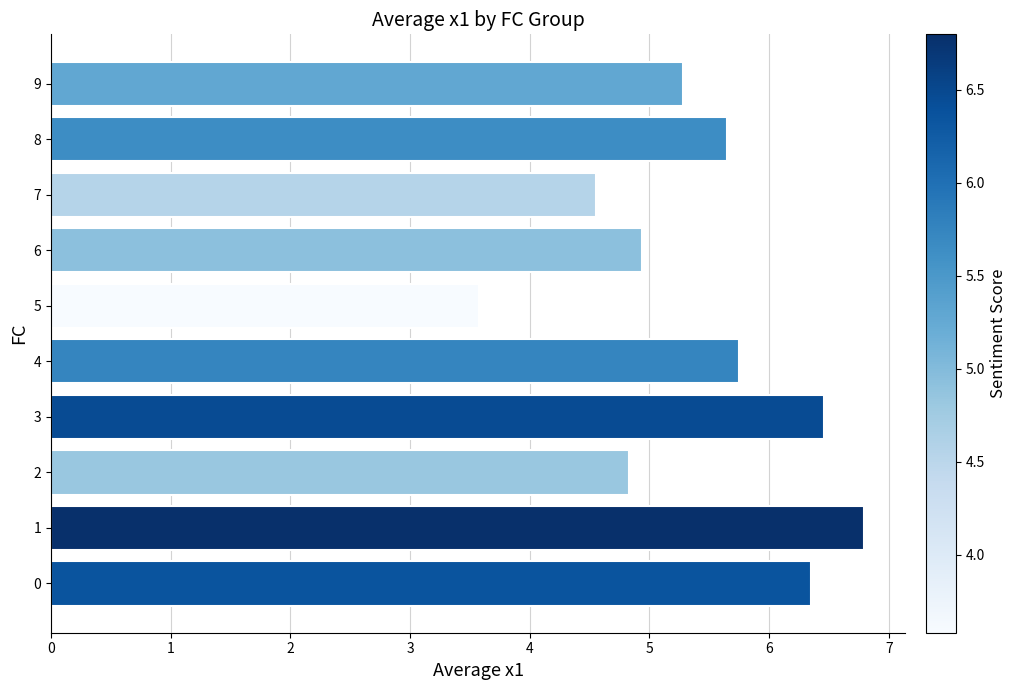

Rank the categories by value from highest to lowest.

1, 3, 0, 4, 8, 9, 6, 2, 7, 5